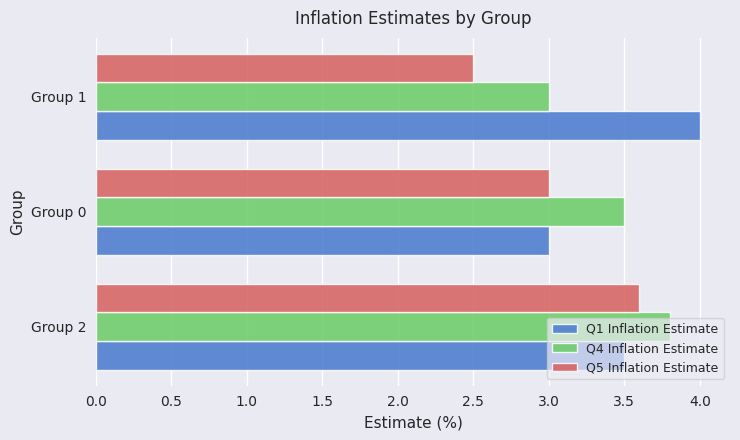

What value does the Q5 Inflation Estimate series have at Group 1?

2.5